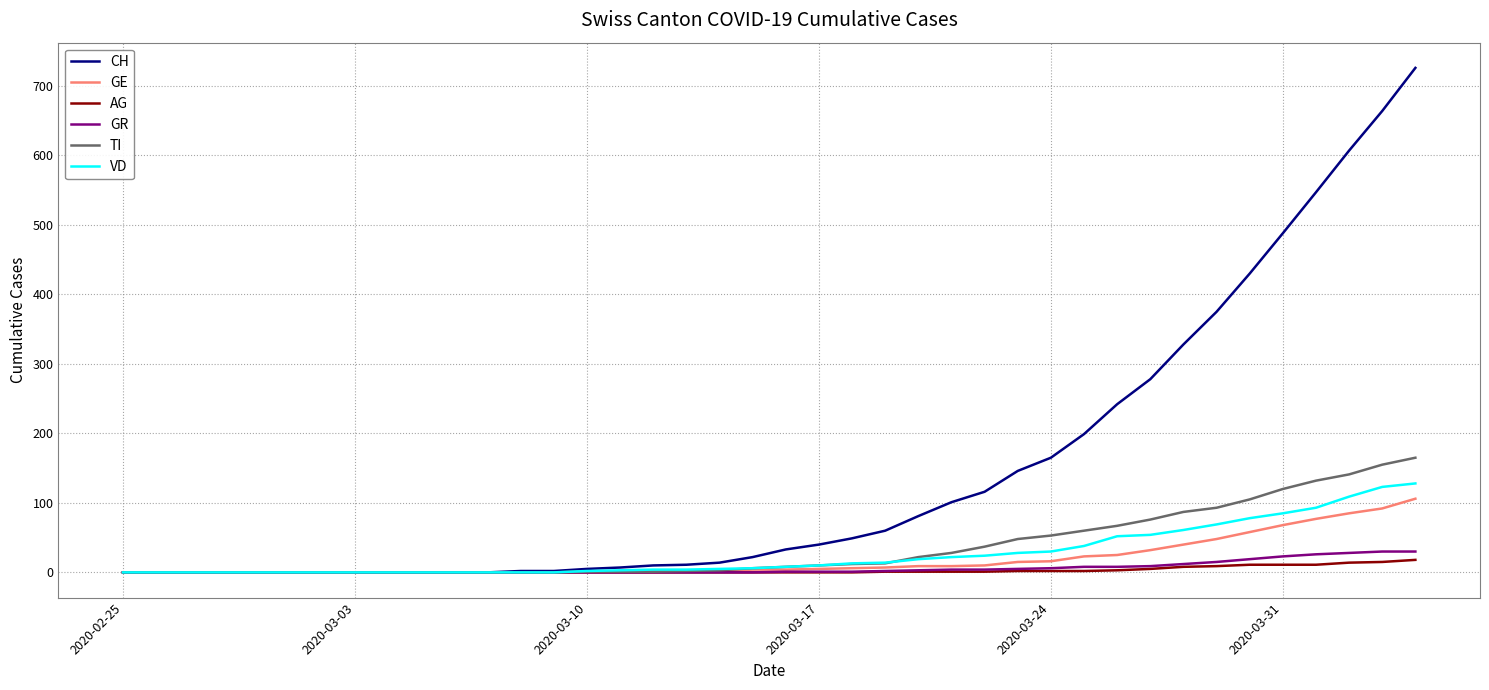

Which series has the largest total across all categories?

CH